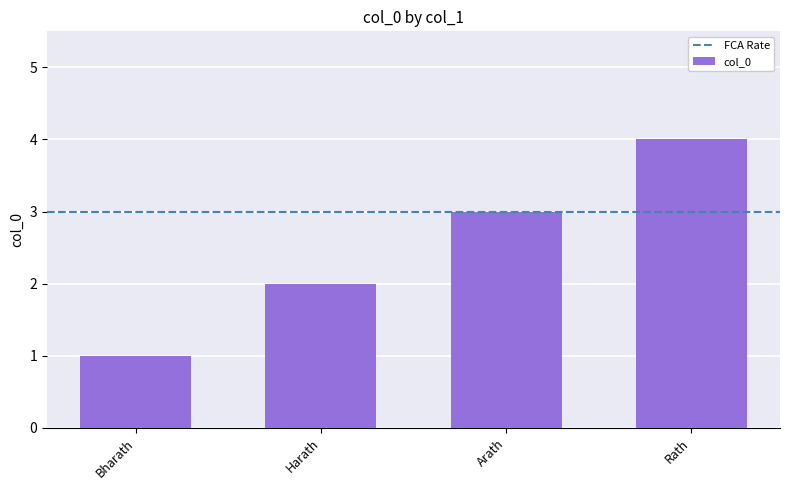

What is the difference between the values at Harath and Arath?

1